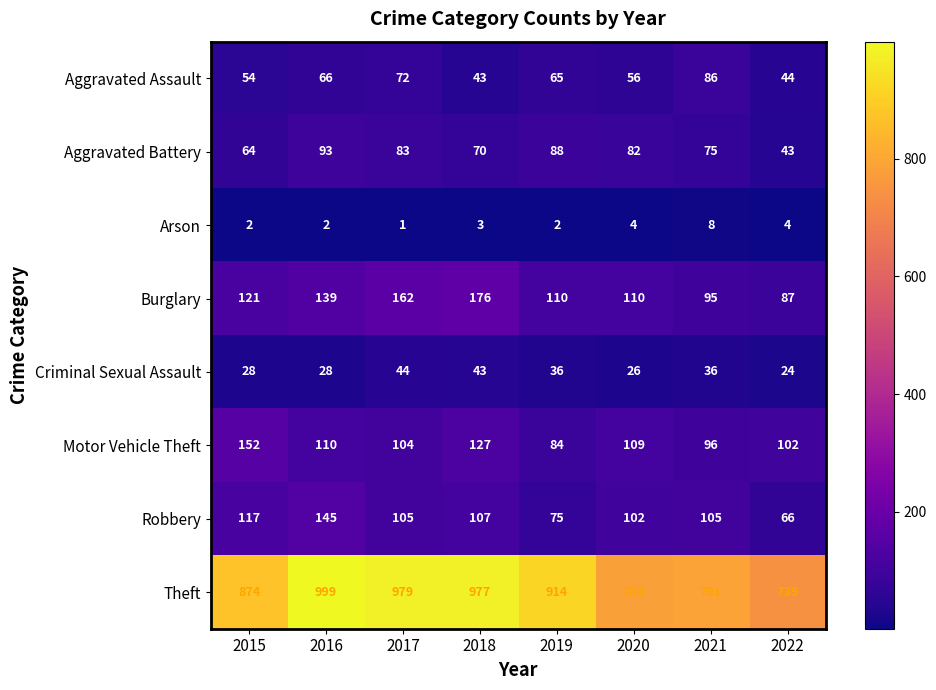

List the series in order of their peak value, lowest first.

Arson, Criminal Sexual Assault, Aggravated Assault, Aggravated Battery, Robbery, Motor Vehicle Theft, Burglary, Theft